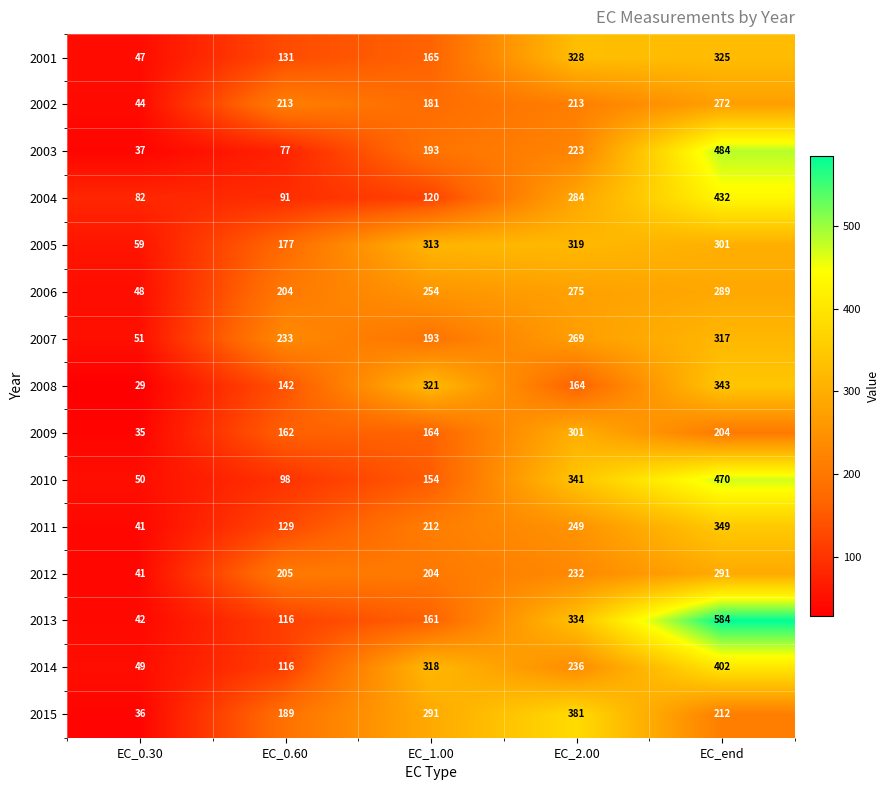

List the labels in order of 2001 value, smallest first.

EC_0.30, EC_0.60, EC_1.00, EC_end, EC_2.00